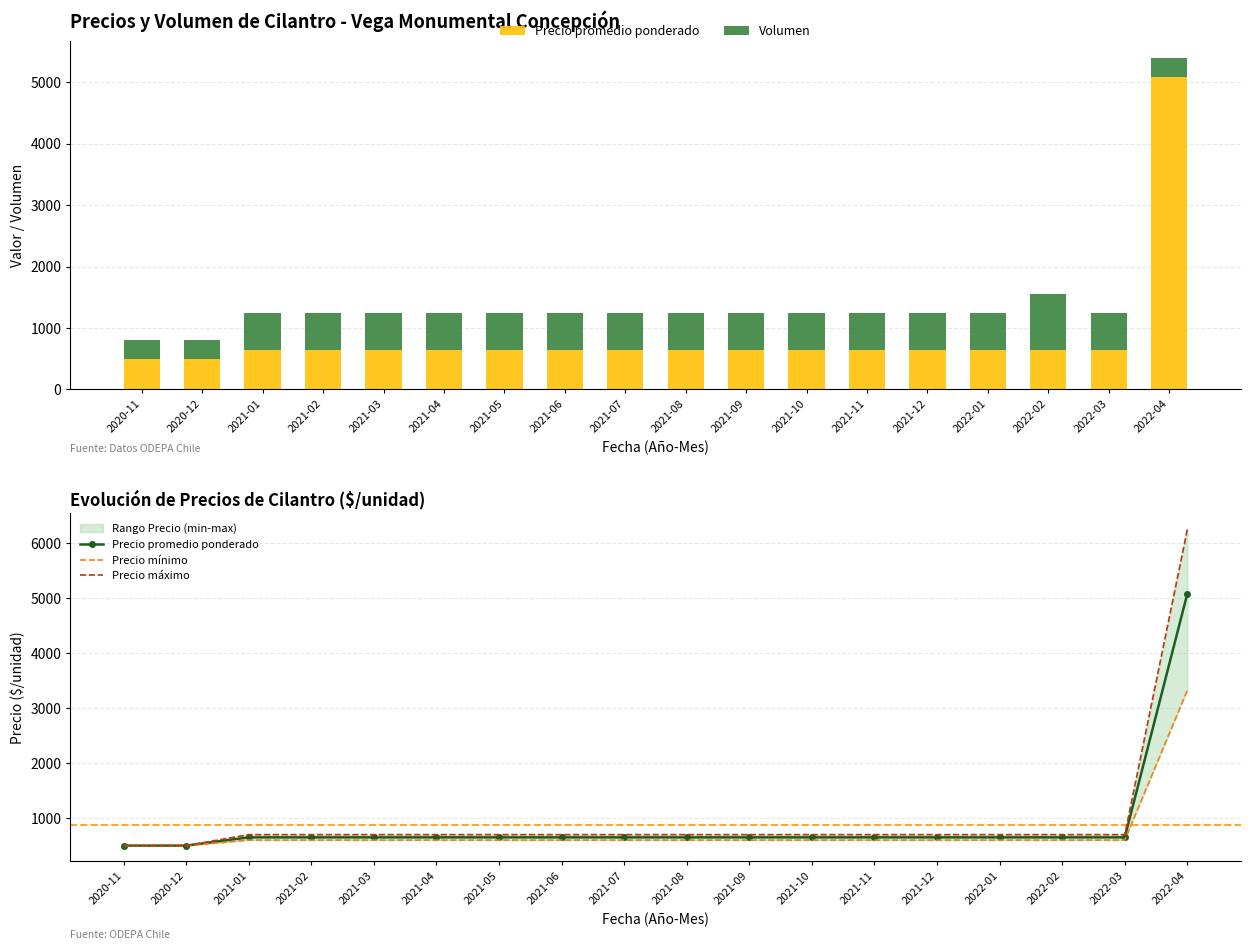

Is it true that Precio máximo equals 700 at 2021-09?

True